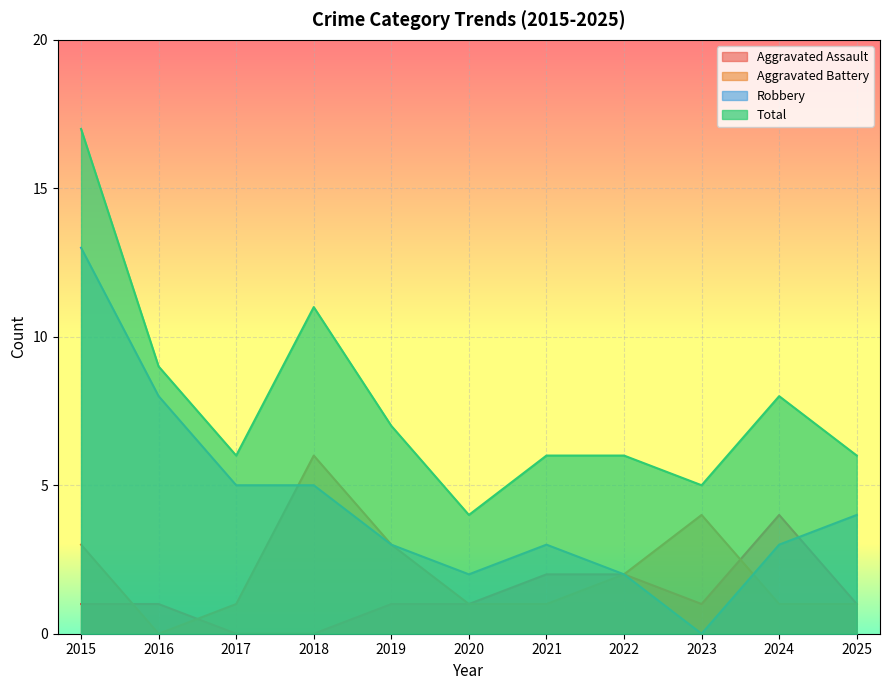

The value of Total at 2019 is 7. True or false?

True